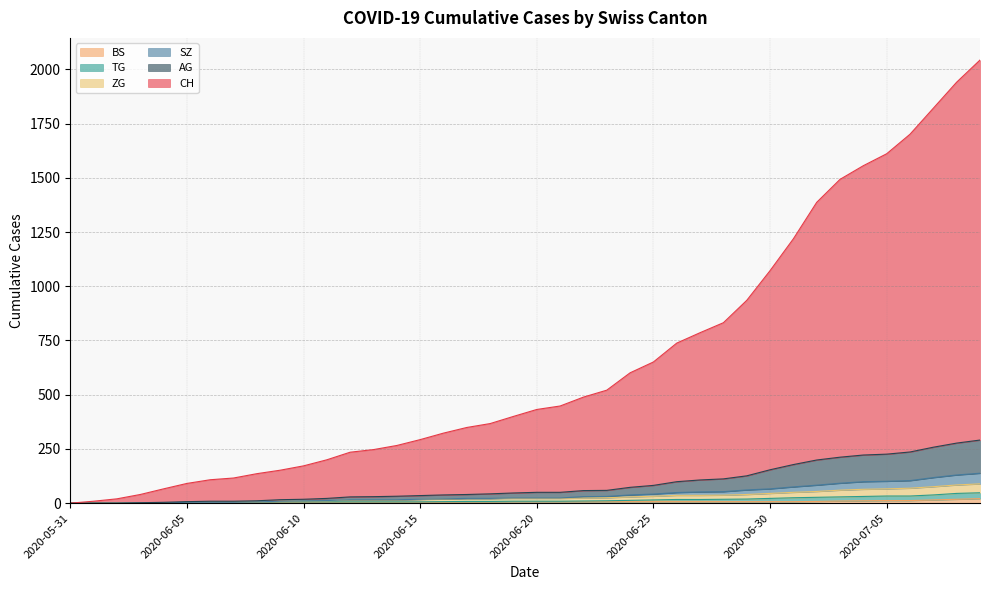

What is the difference between the ZG values at 2020-06-06 and 2020-06-10?

7